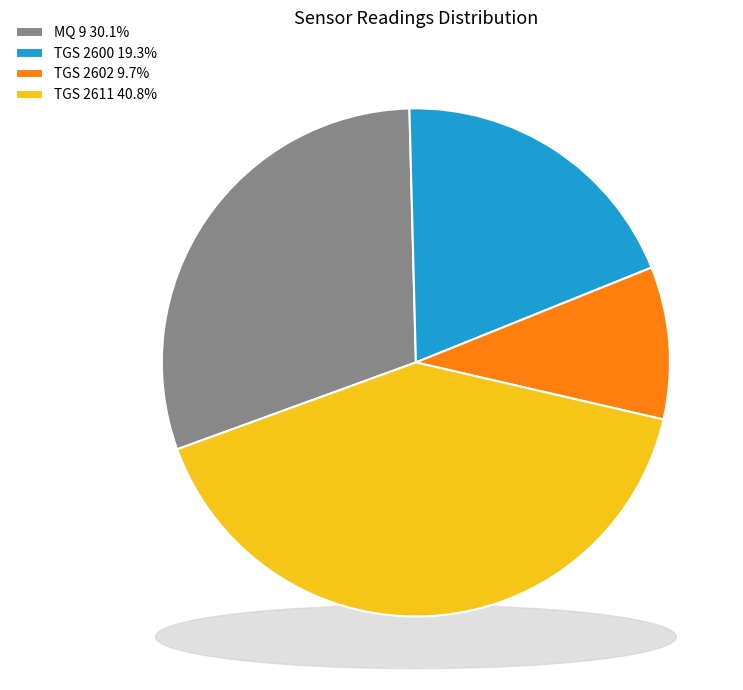

Count the number of slices in the pie.

6